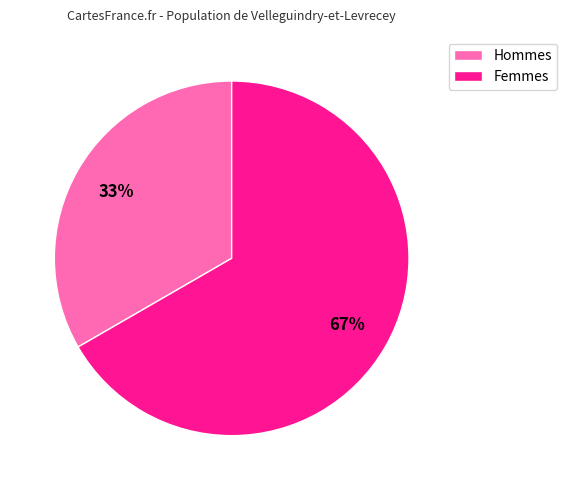

Which slice is the smallest?

Hommes